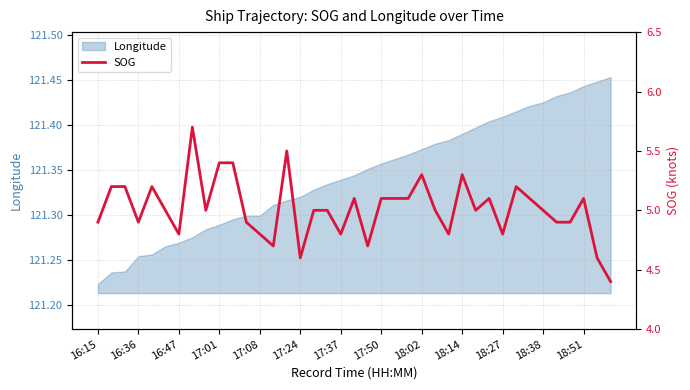

Reading right to left, what are all the values shown in this chart?

4.4	4.6	5.1	4.9	4.9	5.0	5.1	5.2	4.8	5.1	5.0	5.3	4.8	5.0	5.3	5.1	5.1	5.1	4.7	5.1	4.8	5.0	5.0	4.6	5.5	4.7	4.8	4.9	5.4	5.4	5.0	5.7	4.8	5.0	5.2	4.9	5.2	5.2	4.9